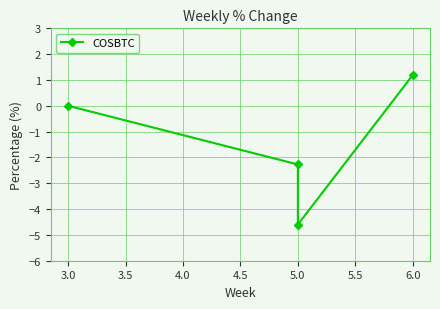

How many values are below 0?

2